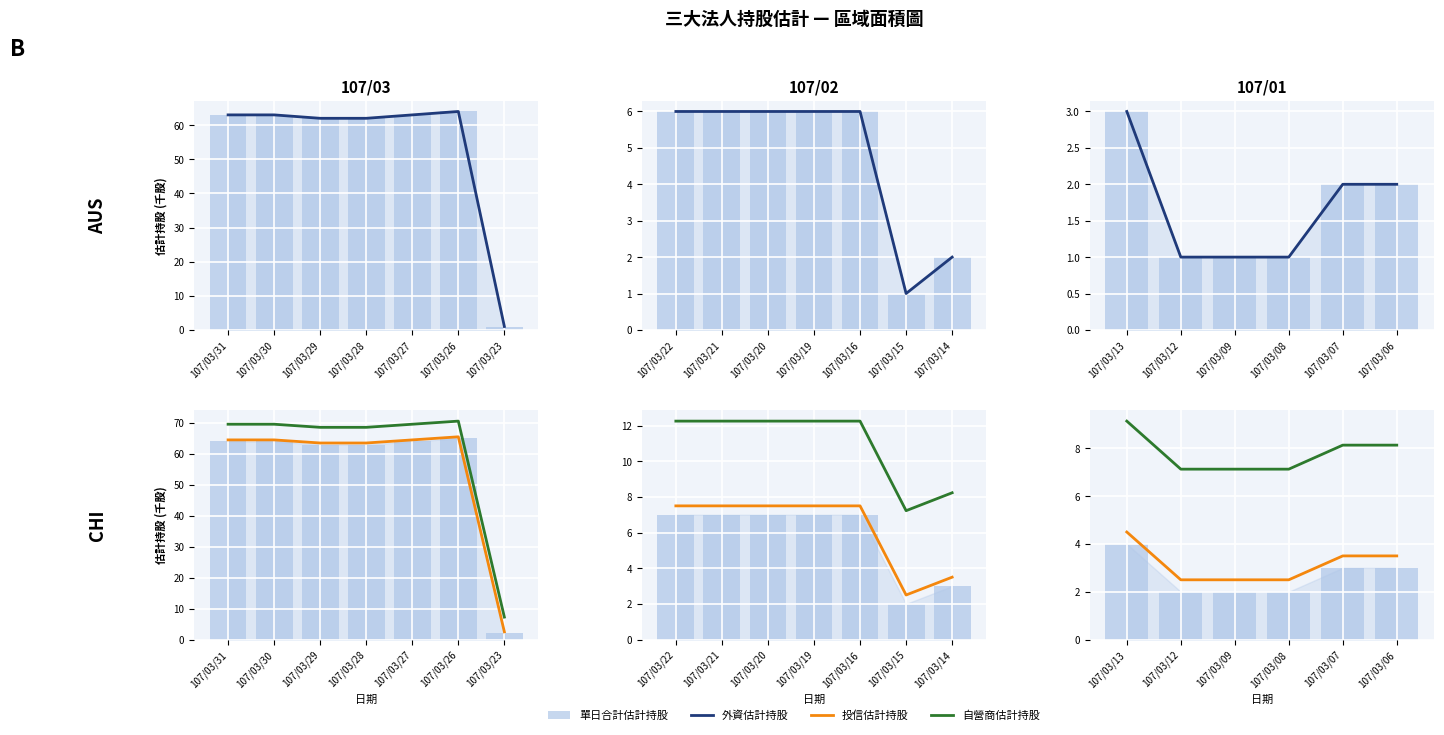

The value of 投信估計持股 at 107/03/09 is 3.9. True or false?

False